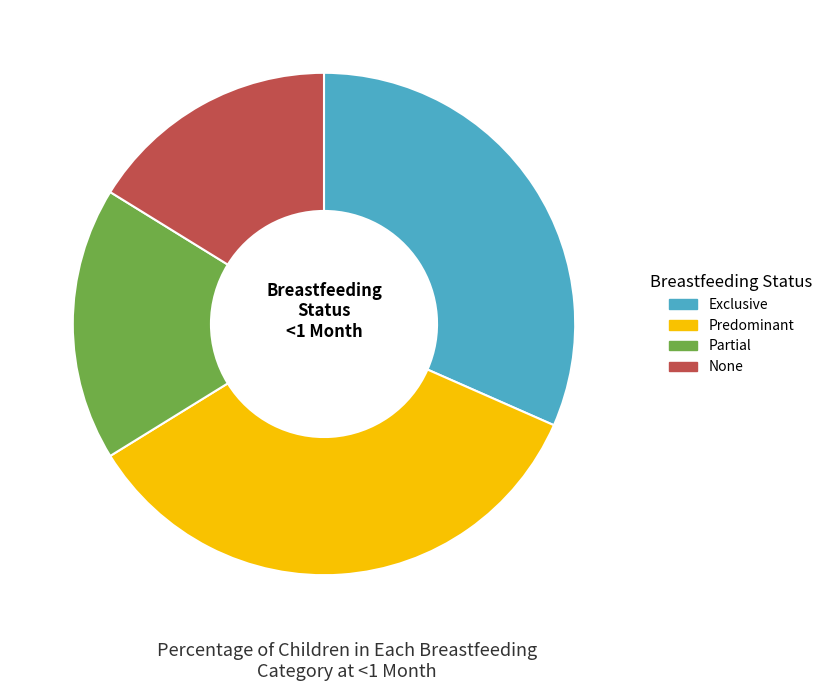

What is the largest slice in the pie chart?

Predominant